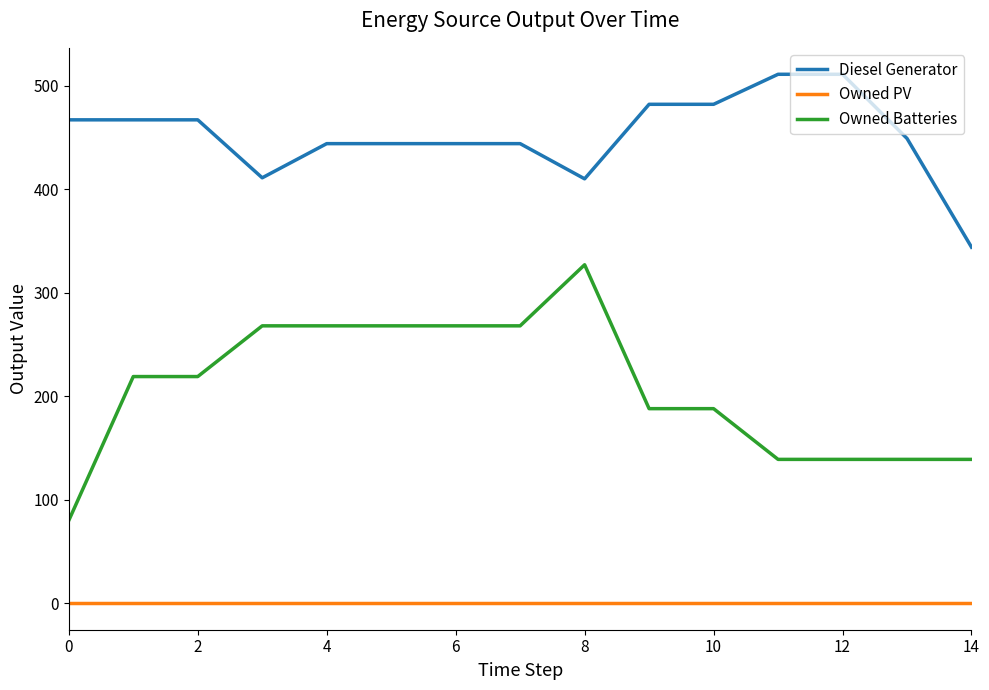

Does the chart have visible grid lines?

No